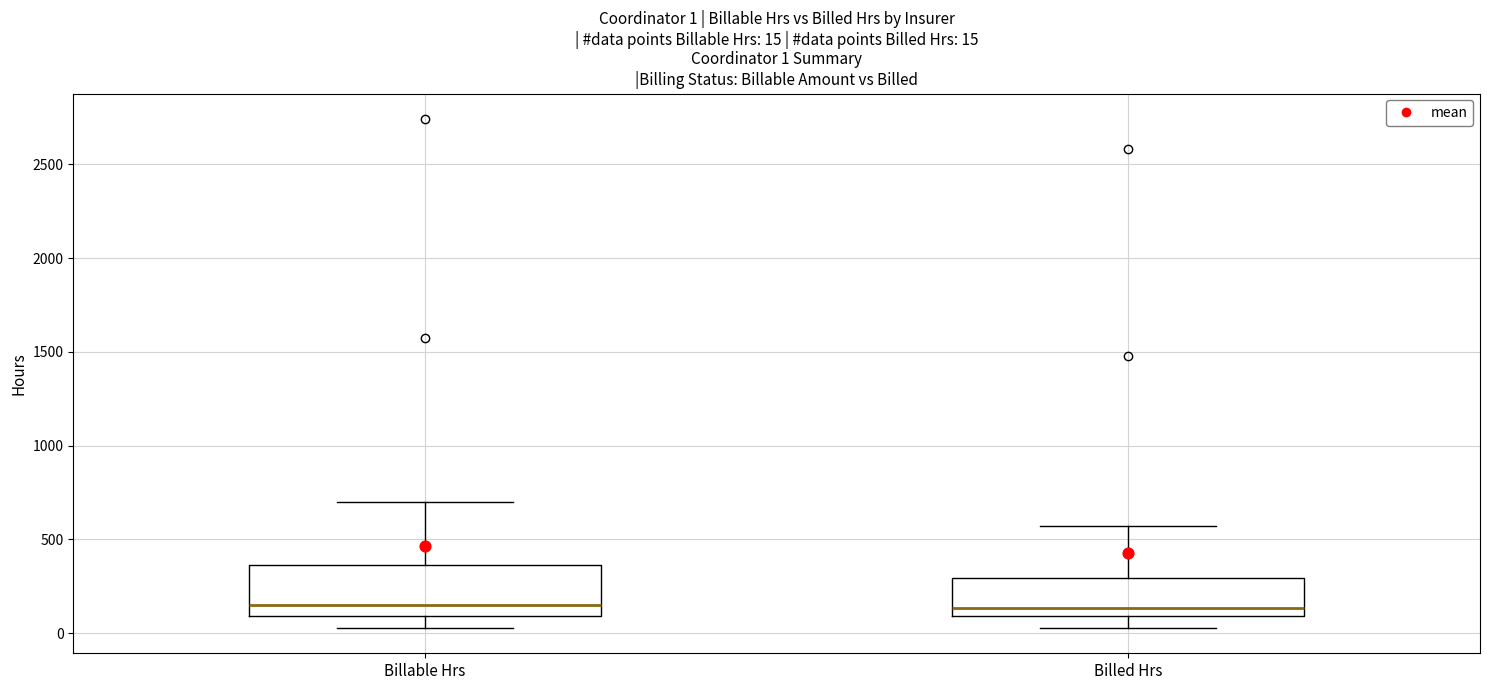

Which box is the tallest, from its lower edge to its upper edge?

Billable Hrs